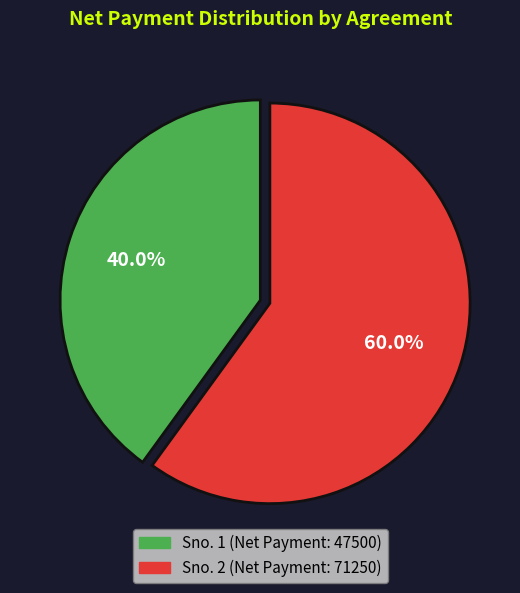

How many segments does this pie chart have?

2